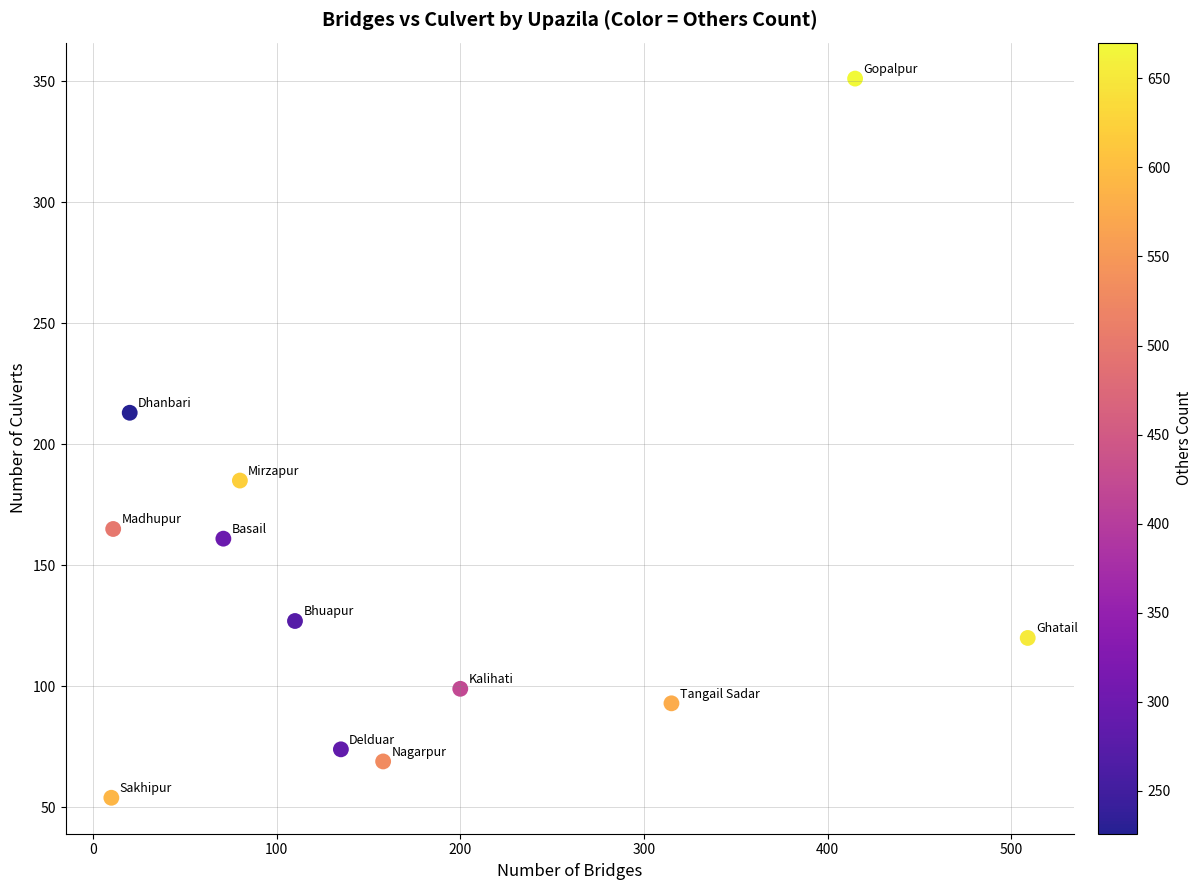

What is the range of X values (max minus min)?

499